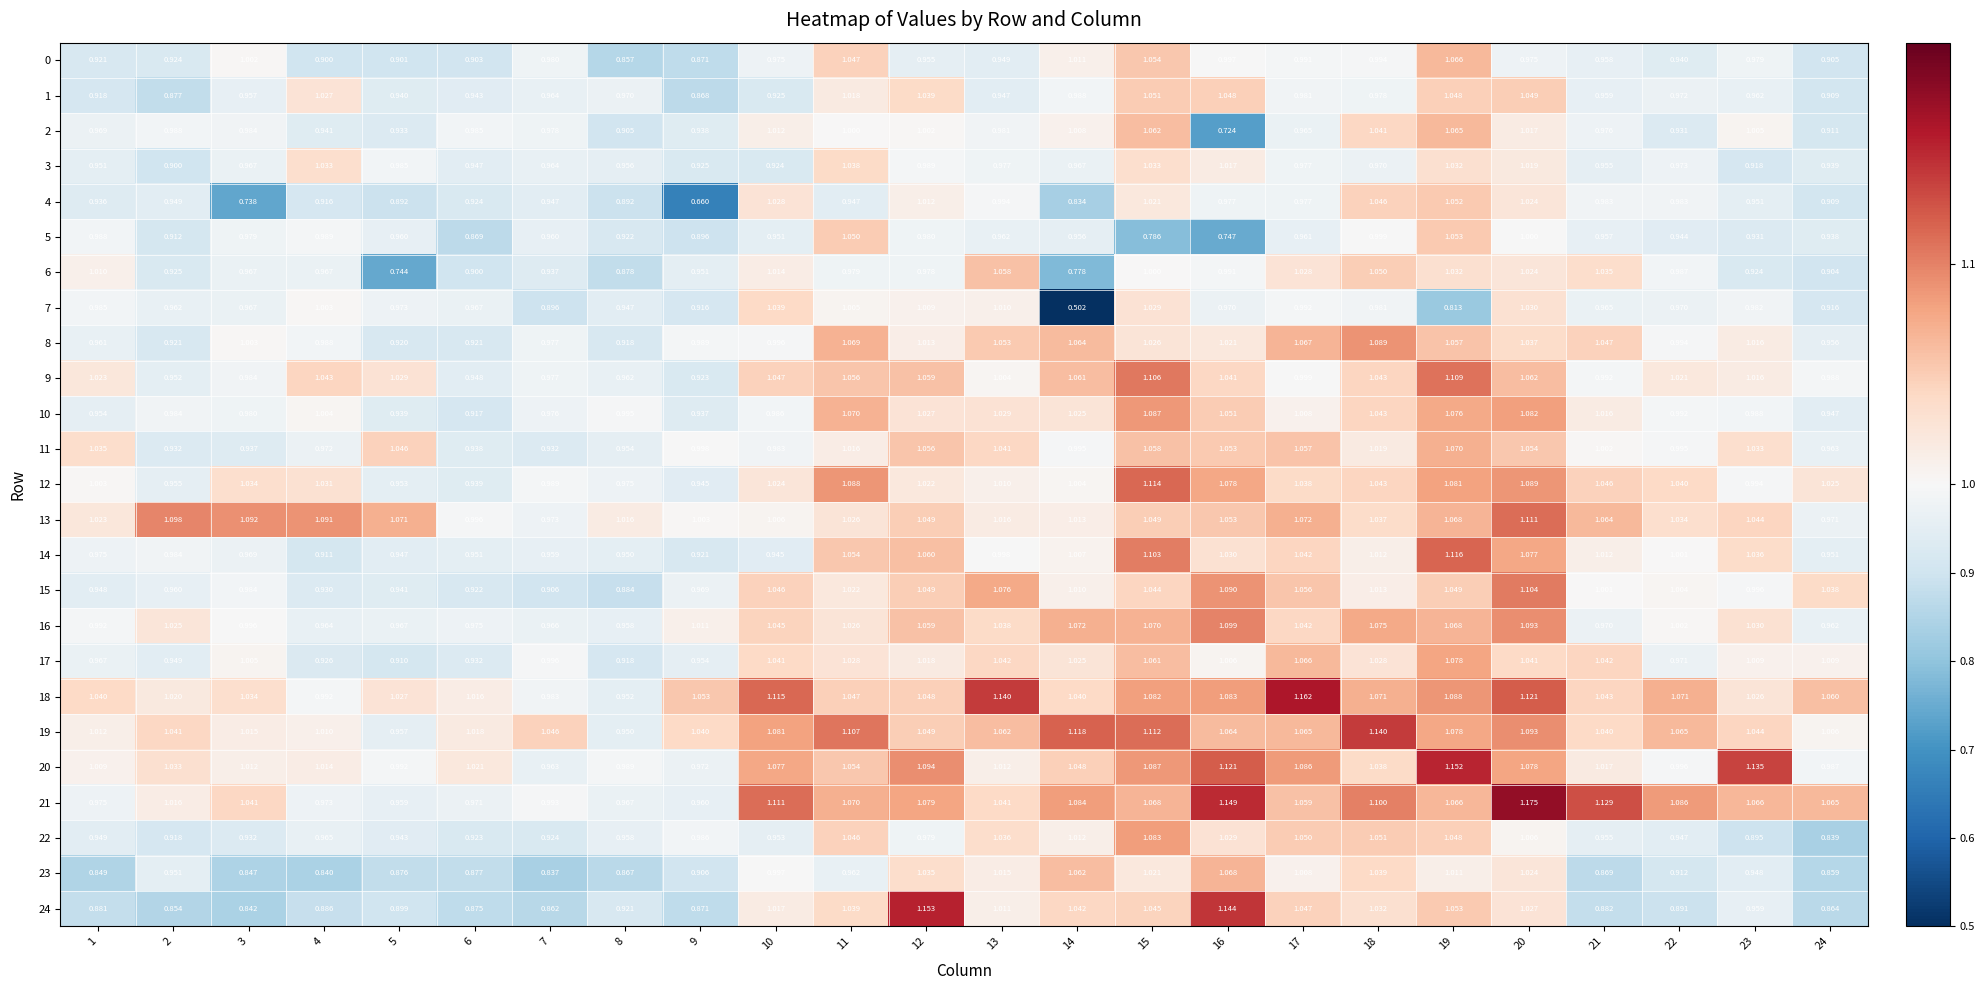

Count the number of categories in the chart.

24